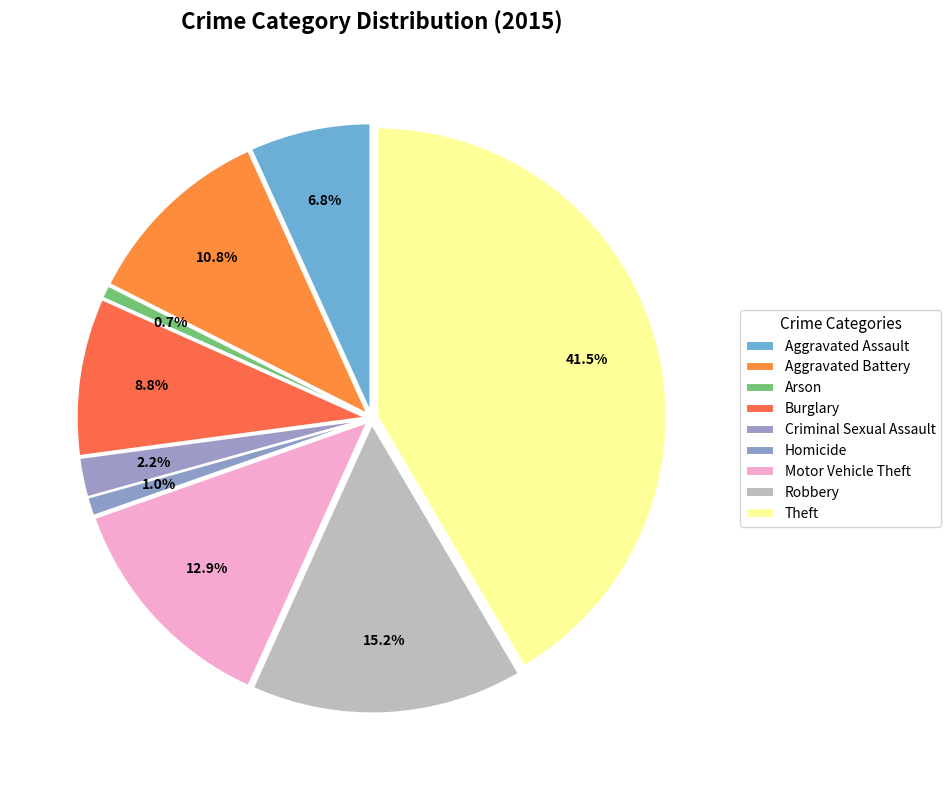

To the nearest percent, what is the difference between the largest and smallest slice percentages?

41%